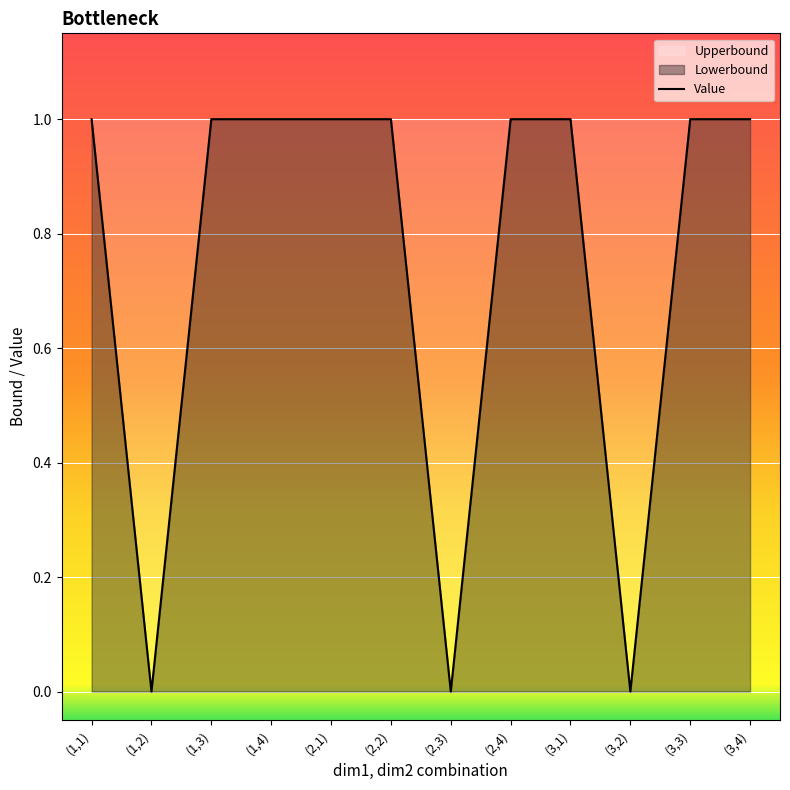

What is the sum of all values?

9